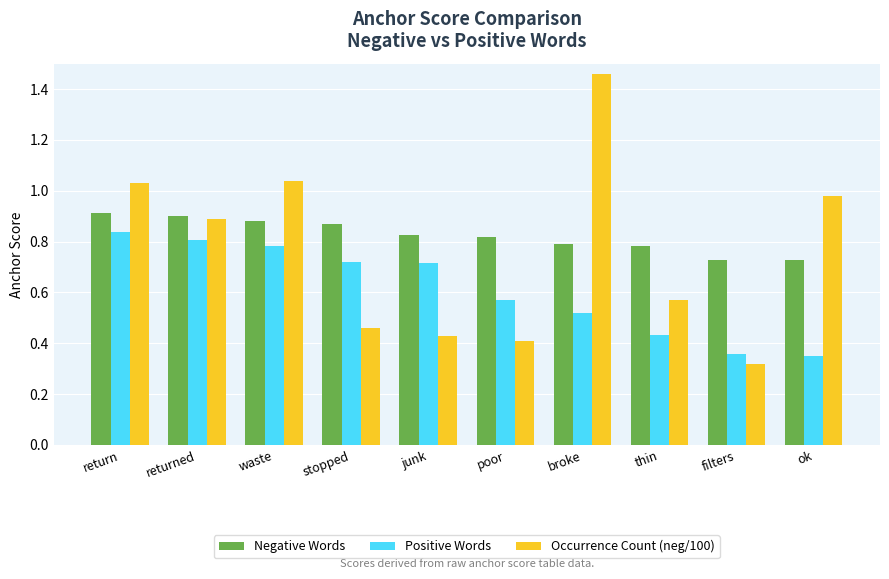

Rank the series by their maximum value, from lowest to highest.

Positive Words, Negative Words, Occurrence Count (neg/100)